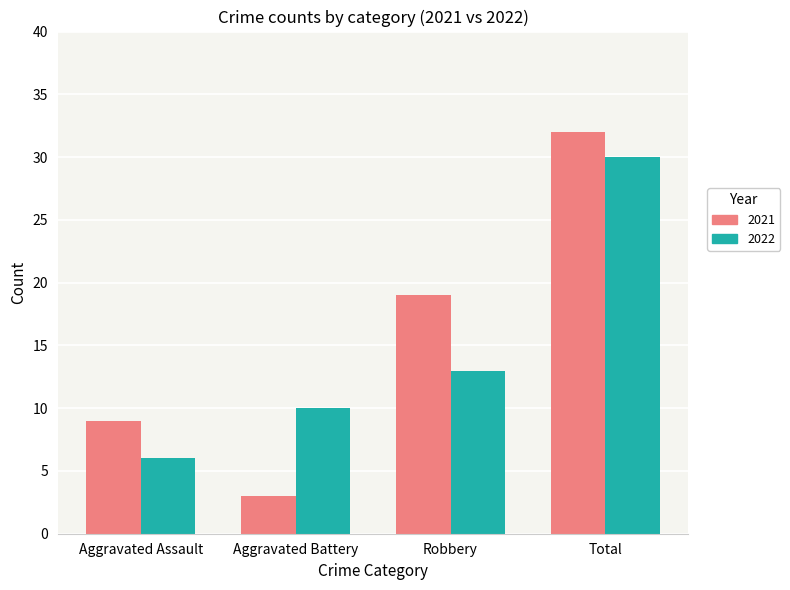

What is the sum of the 2021 values at Aggravated Battery and Robbery?

22